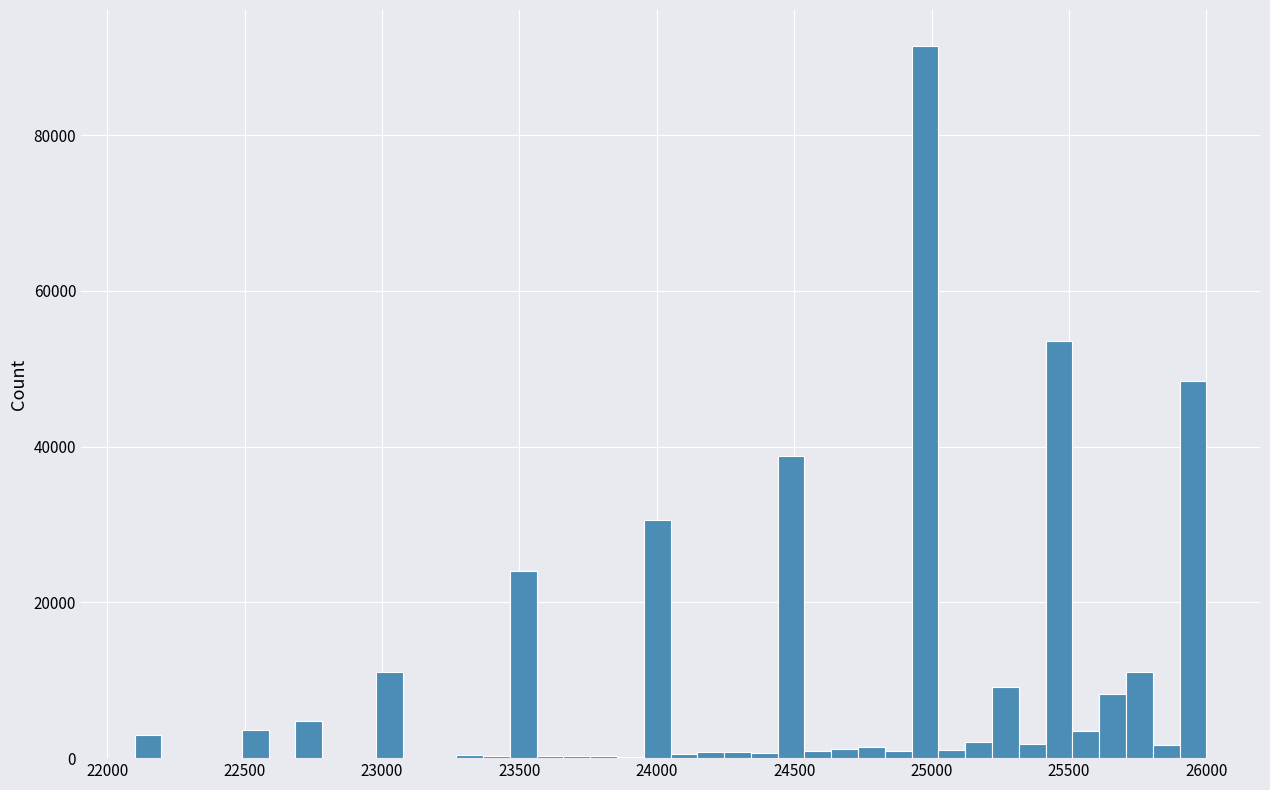

Read against the x-axis, roughly where is the centre of the tallest bar?

25000